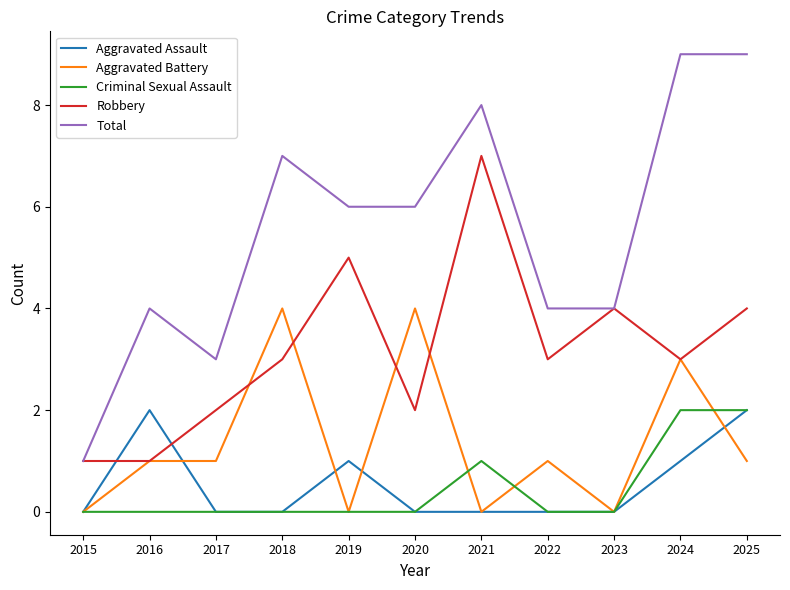

Which series ends up on top after the final intersection of Robbery and Aggravated Assault?

Robbery